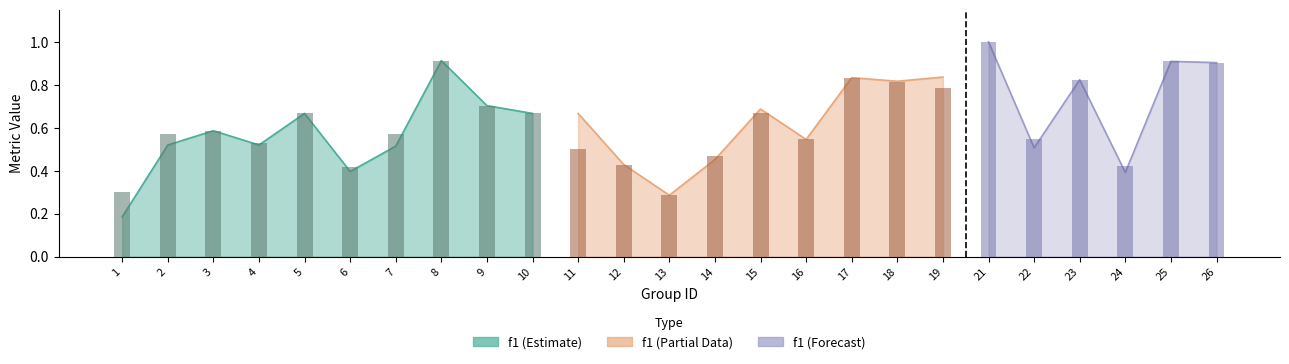

Rank the categories by accuracy value from lowest to highest.

13, 1, 6, 24, 12, 14, 11, 4, 16, 22, 2, 7, 3, 5, 10, 15, 9, 19, 18, 23, 17, 26, 8, 25, 21